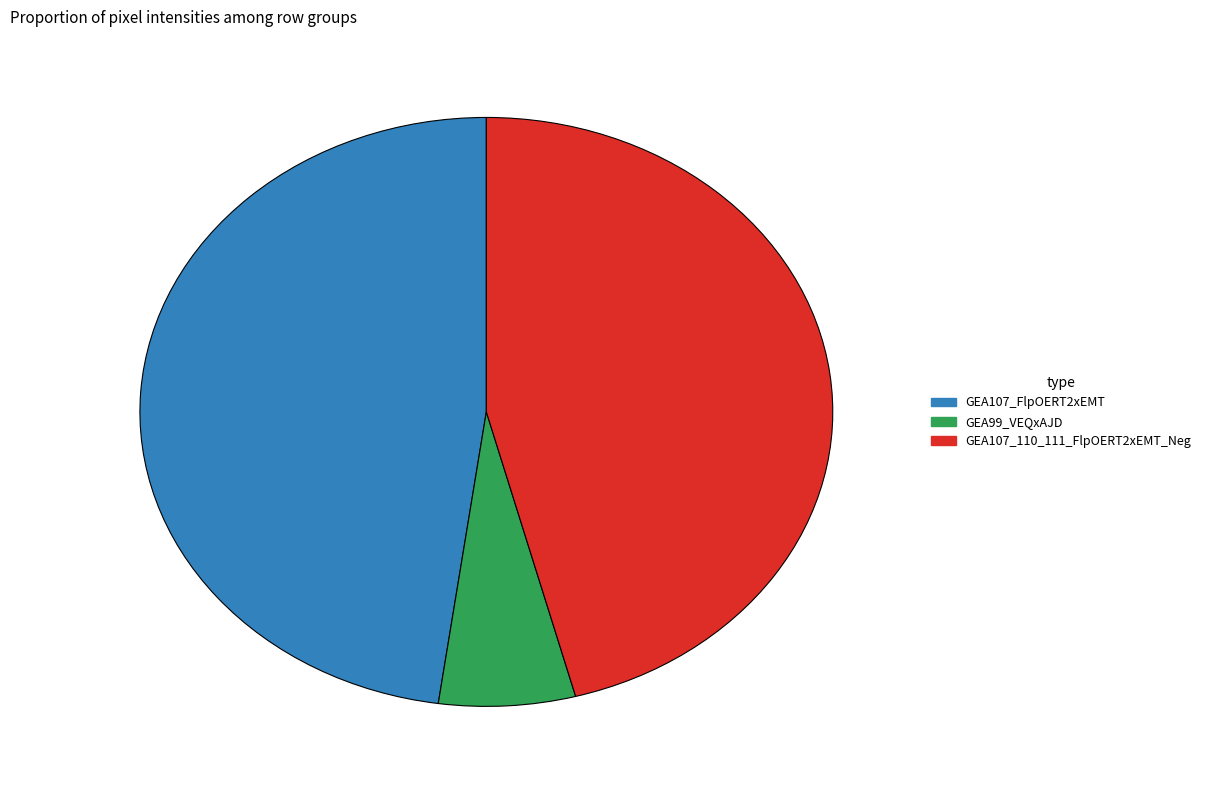

Does any single category account for the majority?

No